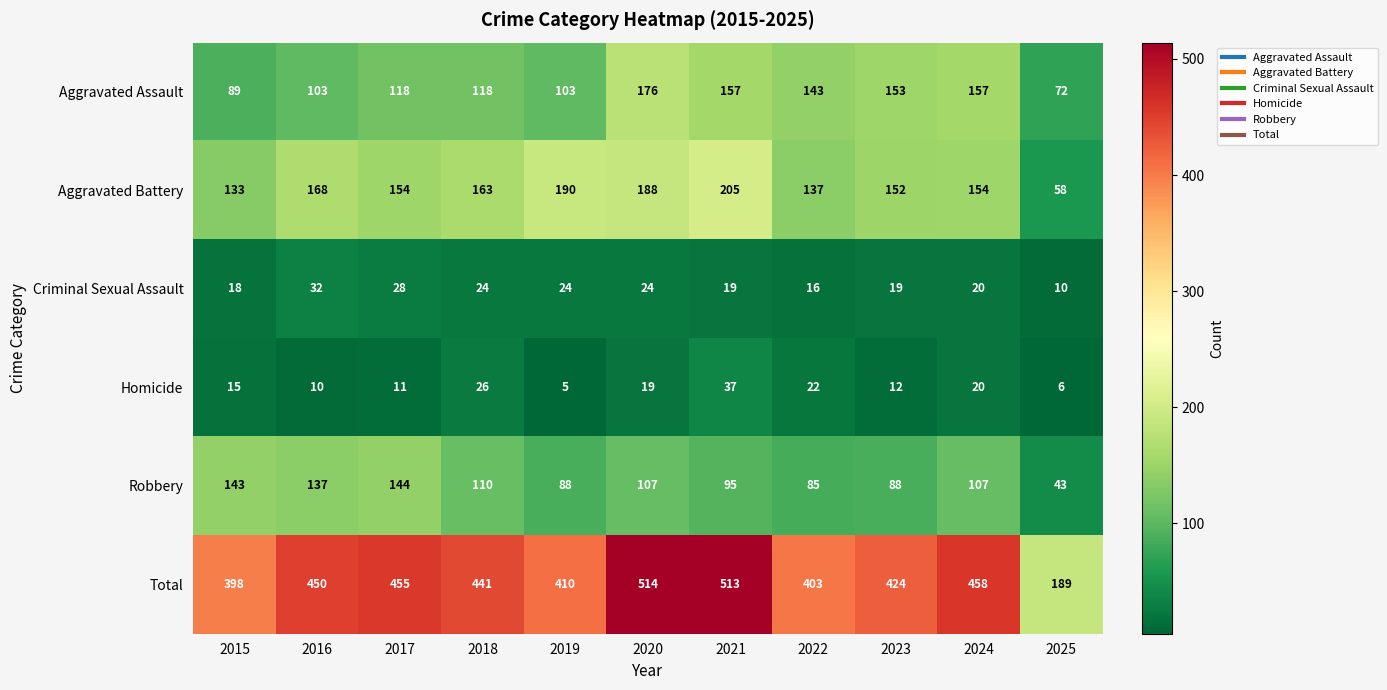

The Homicide series shows 3 at 2016. True or false?

False